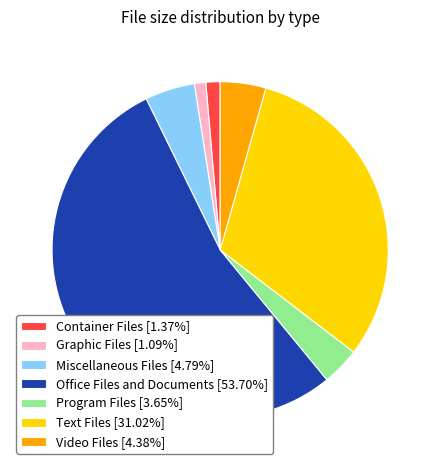

Which slice is the largest?

Office Files and Documents